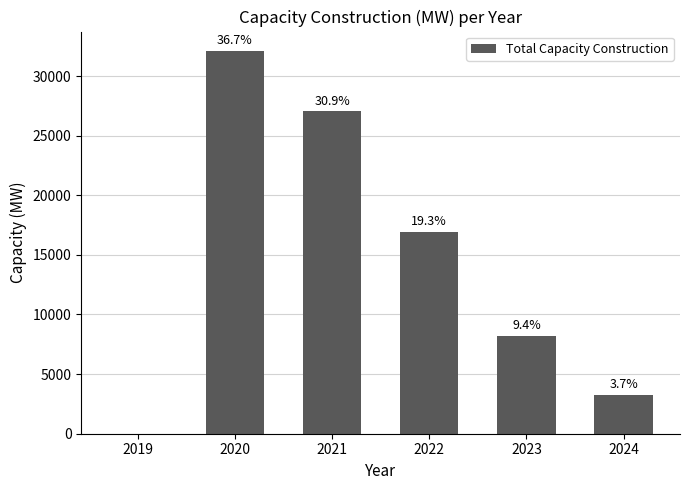

List the labels in order of value, smallest first.

2019, 2024, 2023, 2022, 2021, 2020